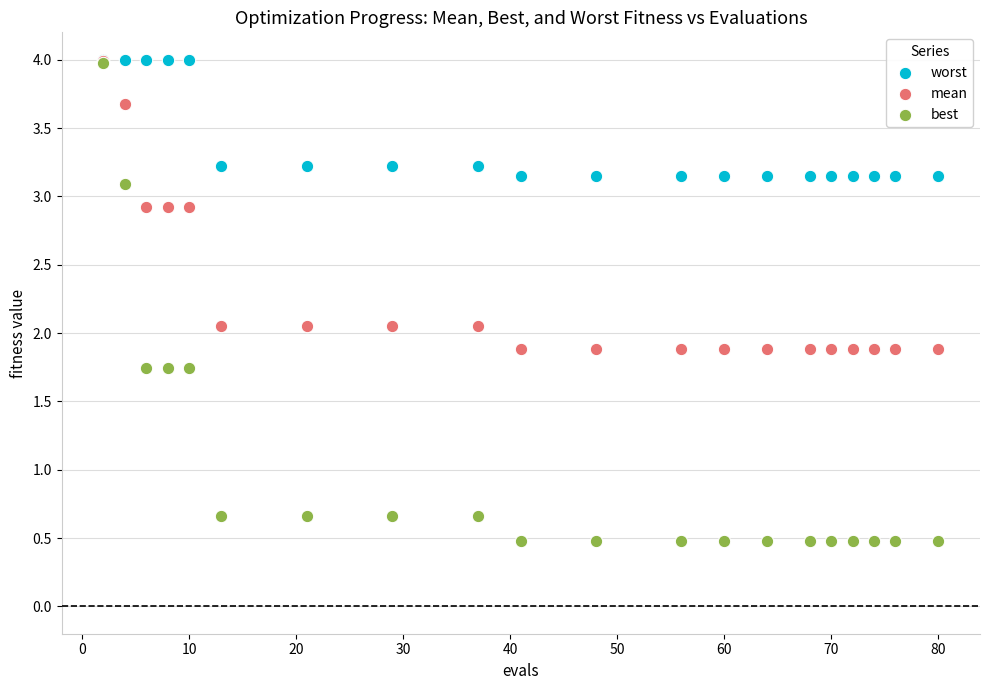

Which series has the widest spread of Y values?

best